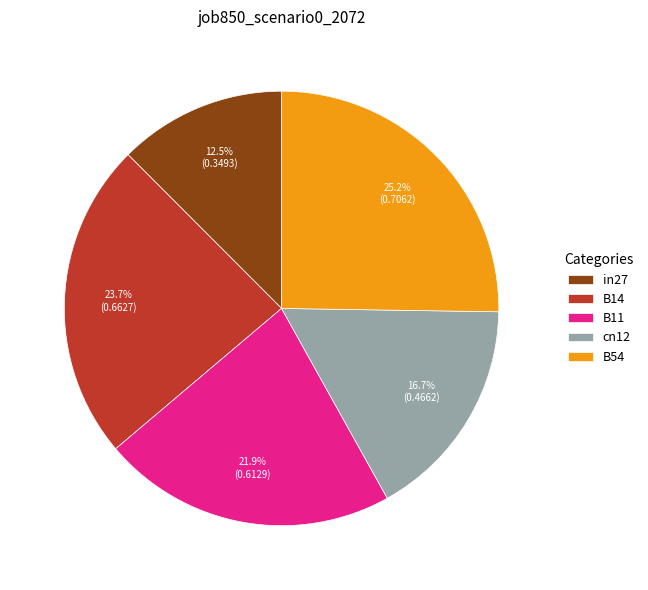

Is there a majority slice in this chart?

No